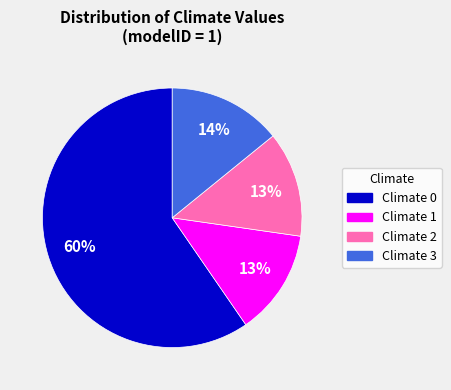

Is the sum of Climate 2 and Climate 3 greater than half?

No